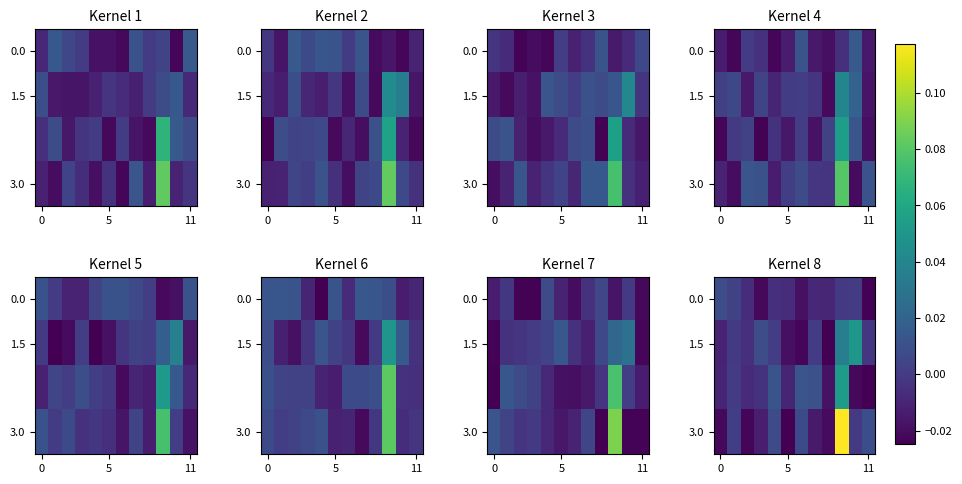

At how many categories does at least one series exceed 0?

9